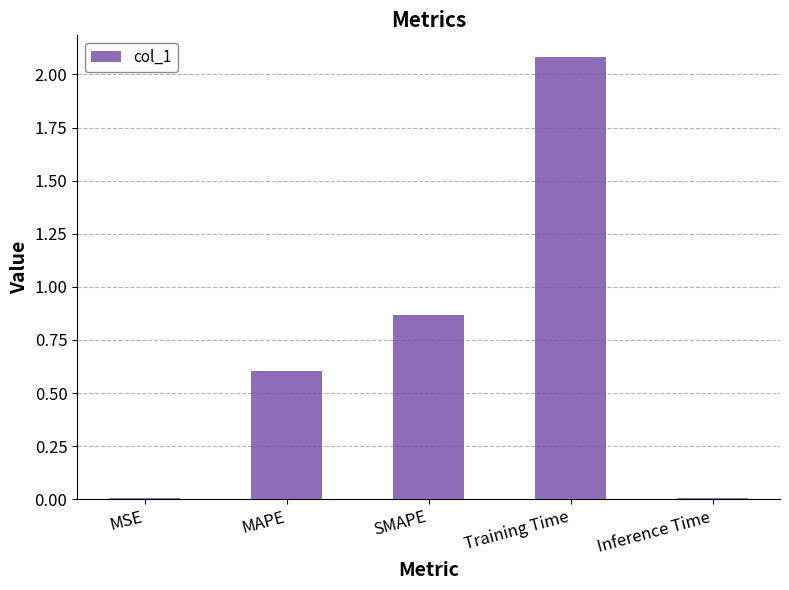

What is the change in value from MSE to SMAPE?

+0.9